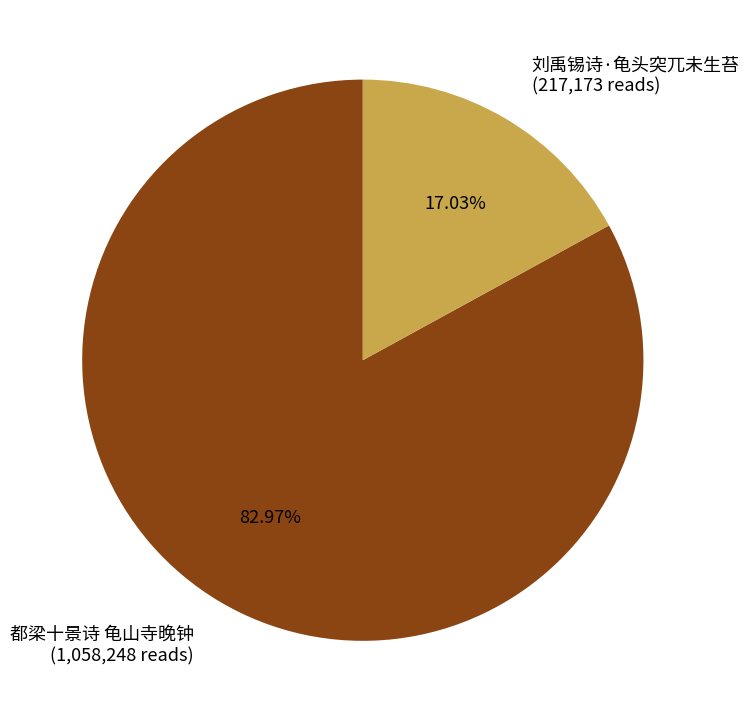

Is 都梁十景诗 龟山寺晚钟 the majority of the pie?

Yes